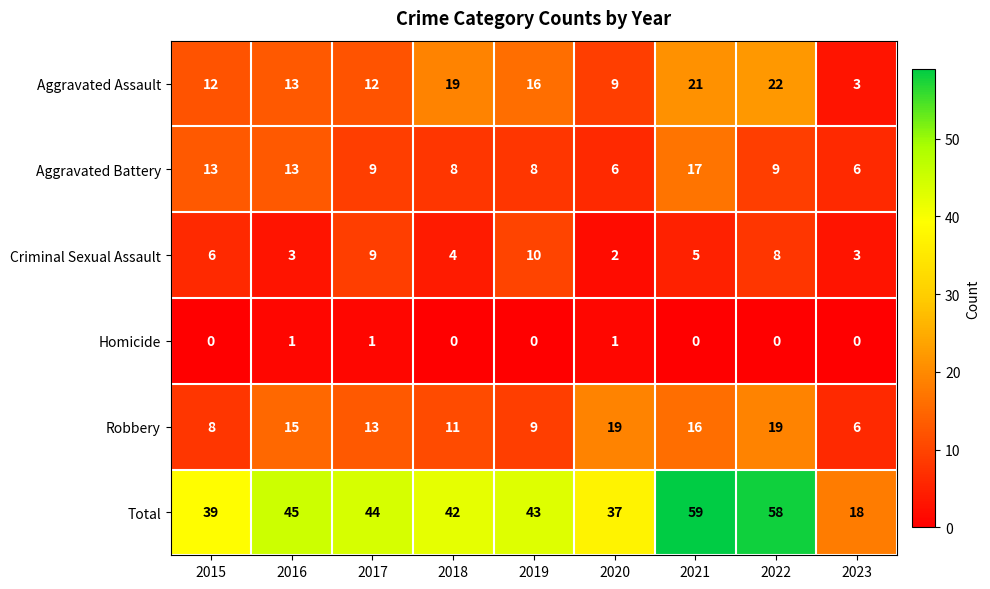

The value of Aggravated Assault at 2017 is 12. True or false?

True